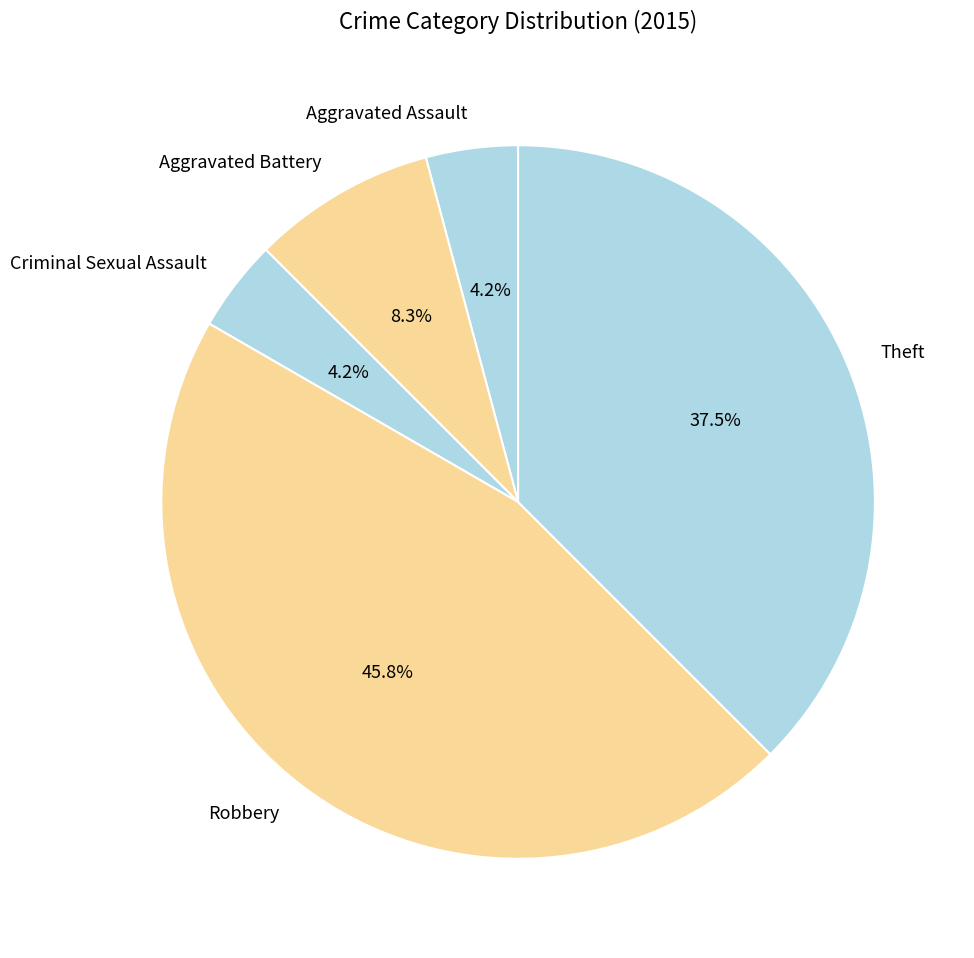

Which category has the biggest portion of the pie?

Robbery